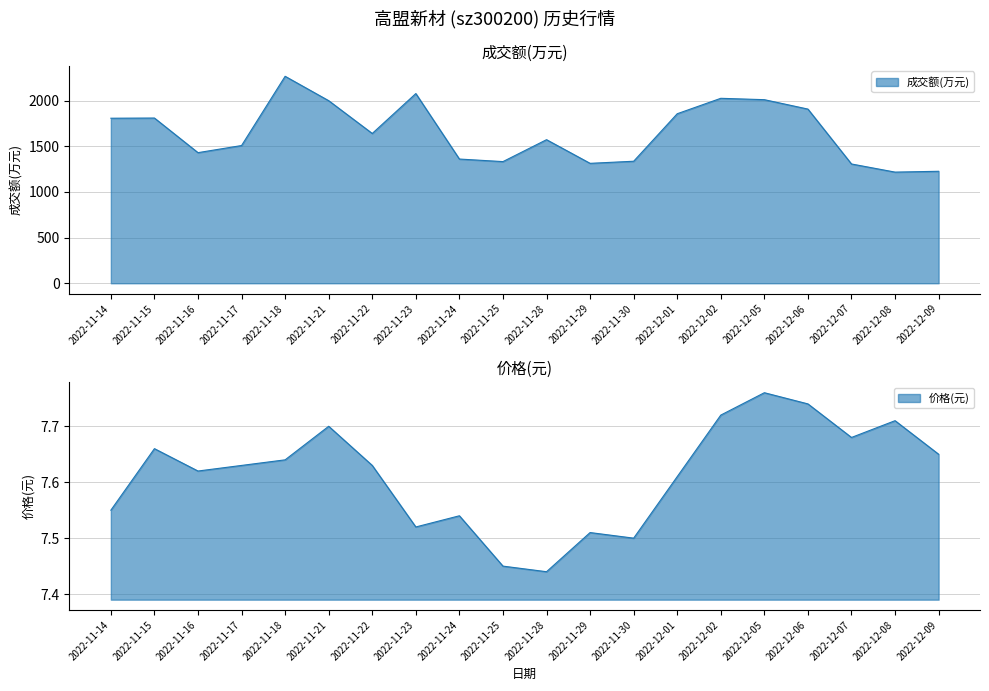

Reading left to right, list all the values displayed in this chart.

成交额(万元): 2022-11-14=1807.0	2022-11-15=1809.0	2022-11-16=1430.0	2022-11-17=1508.0	2022-11-18=2266.0	2022-11-21=1999.0	2022-11-22=1640.0	2022-11-23=2077.0	2022-11-24=1360.0	2022-11-25=1332.0	2022-11-28=1572.0	2022-11-29=1313.0	2022-11-30=1336.0	2022-12-01=1856.0	2022-12-02=2025.0	2022-12-05=2010.0	2022-12-06=1907.0	2022-12-07=1306.0	2022-12-08=1217.0	2022-12-09=1226.0
价格: 2022-11-14=7.5	2022-11-15=7.7	2022-11-16=7.6	2022-11-17=7.6	2022-11-18=7.6	2022-11-21=7.7	2022-11-22=7.6	2022-11-23=7.5	2022-11-24=7.5	2022-11-25=7.5	2022-11-28=7.4	2022-11-29=7.5	2022-11-30=7.5	2022-12-01=7.6	2022-12-02=7.7	2022-12-05=7.8	2022-12-06=7.7	2022-12-07=7.7	2022-12-08=7.7	2022-12-09=7.7